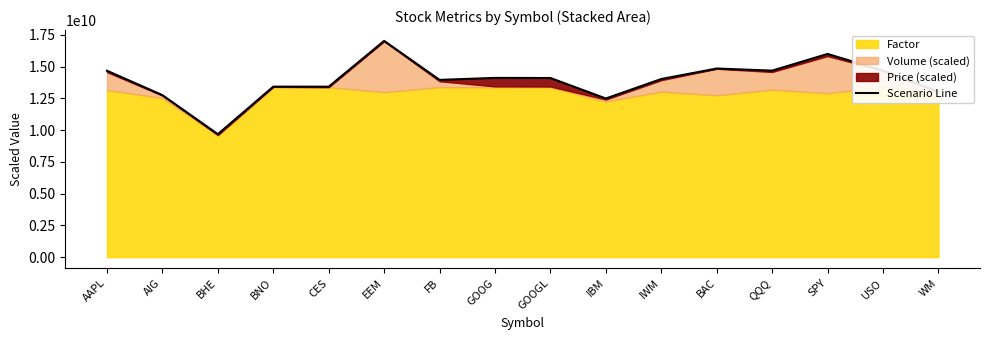

What is the sum of all values?

222844216572.5